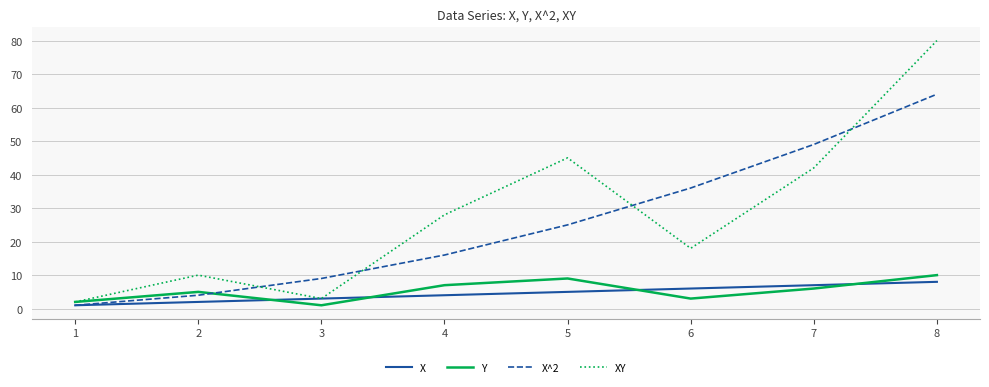

Which series has the widest spread of values?

XY